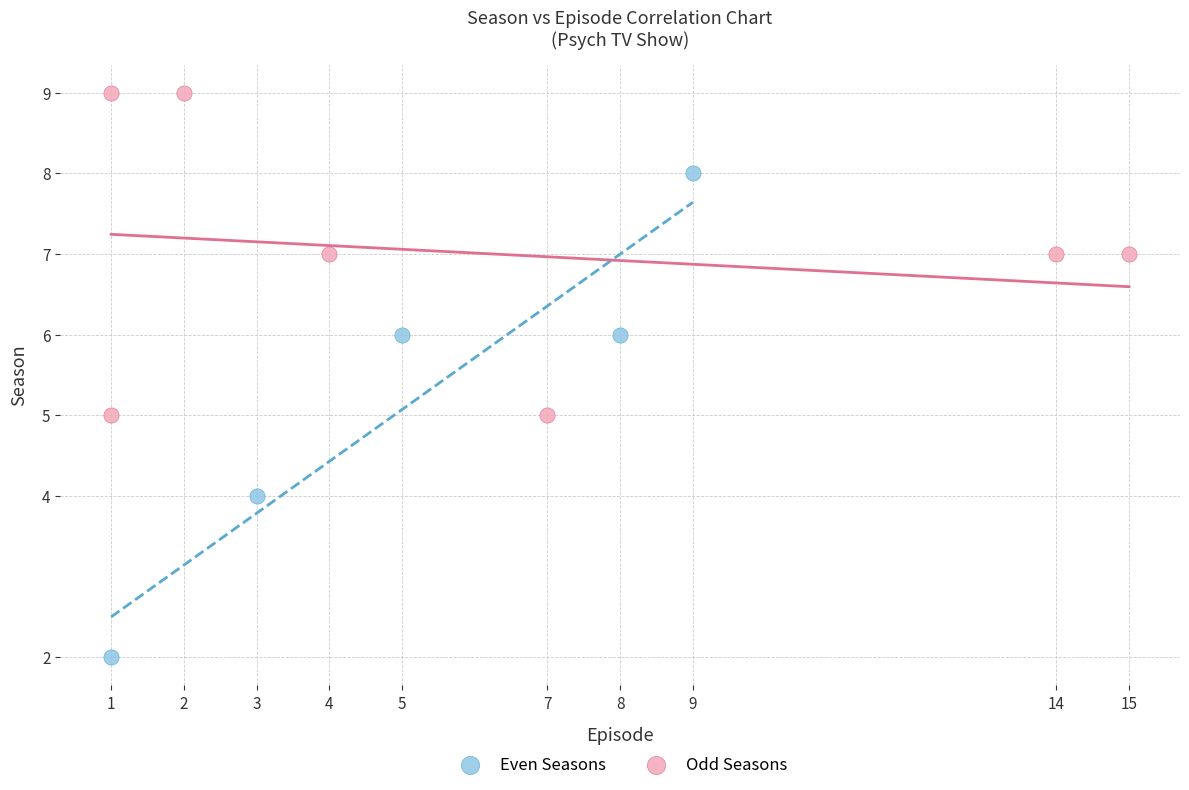

Which series has the largest Y range (max minus min)?

Even Seasons